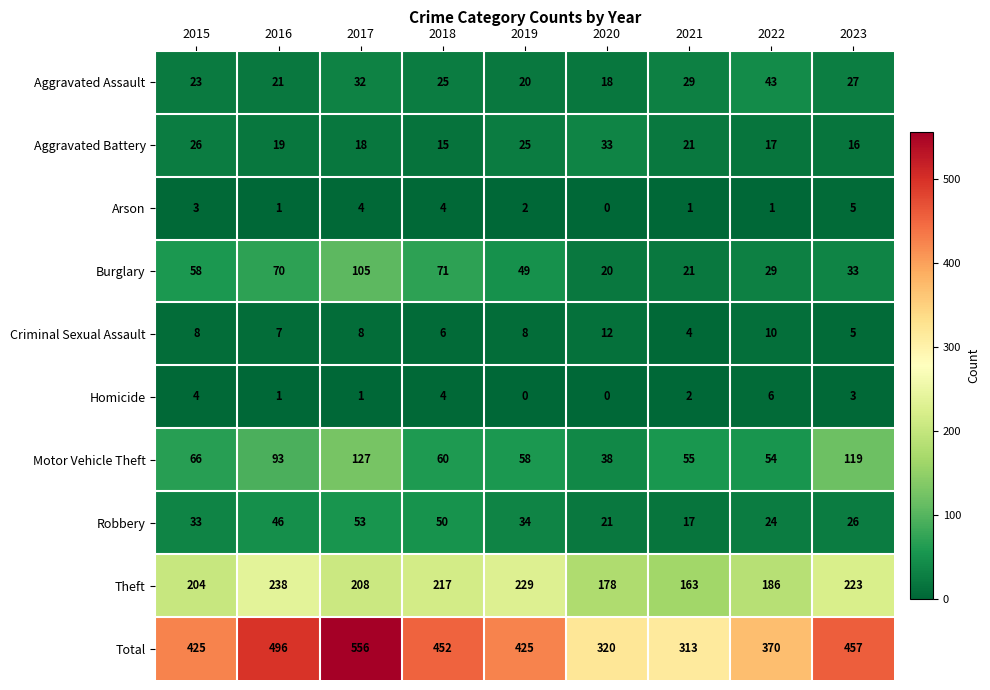

How many categories are shown in the chart?

9